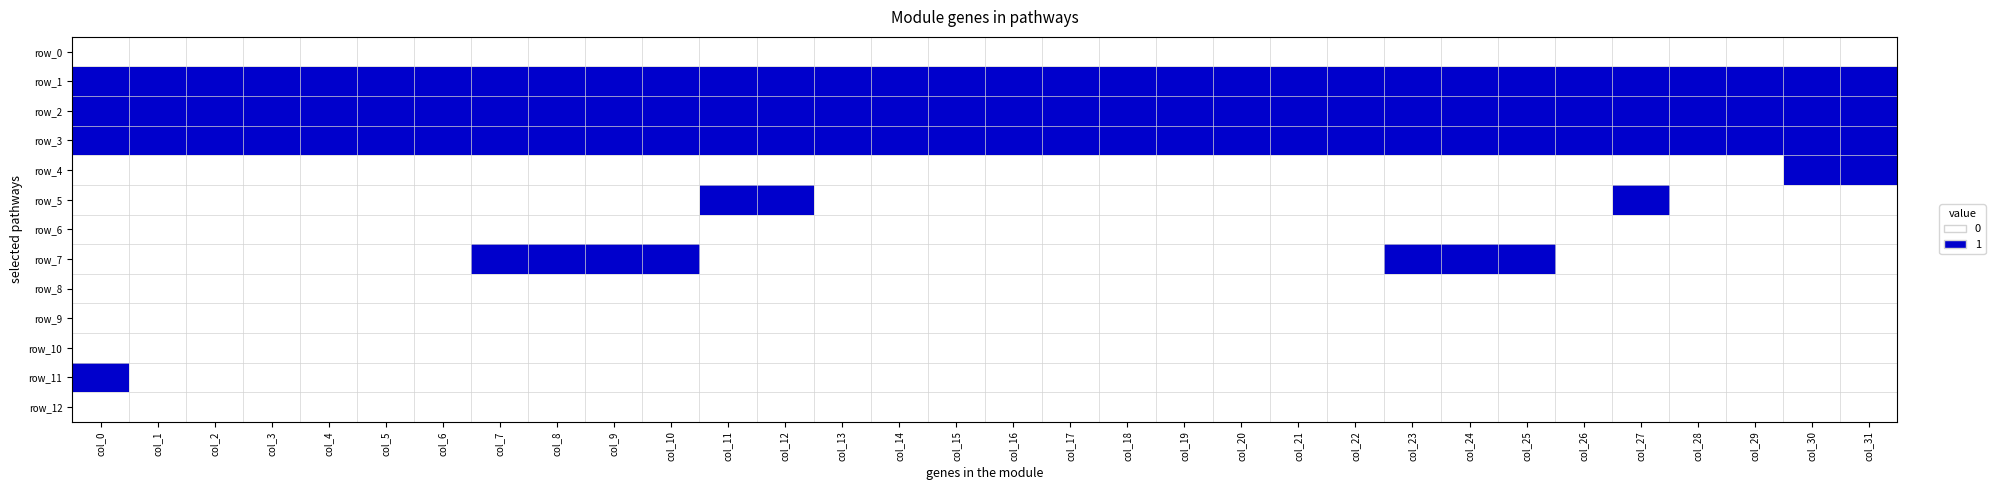

What is the difference between the second highest and second lowest values in the row_7 series?

1